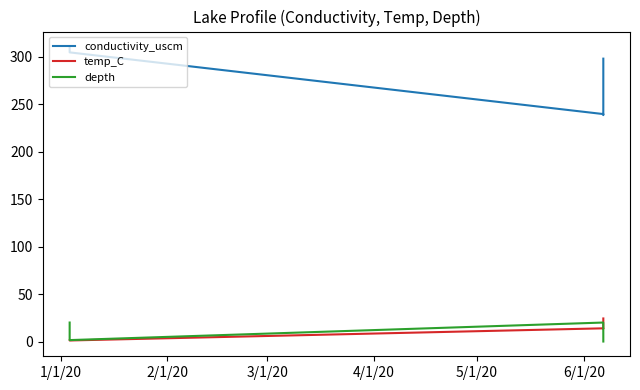

What is the minimum value for conductivity_uscm?

238.6